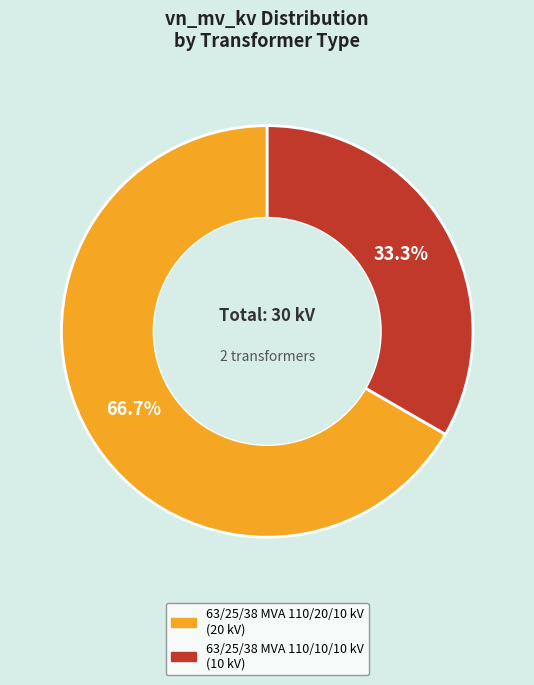

Which slice is the largest?

63/25/38 MVA 110/20/10 kV